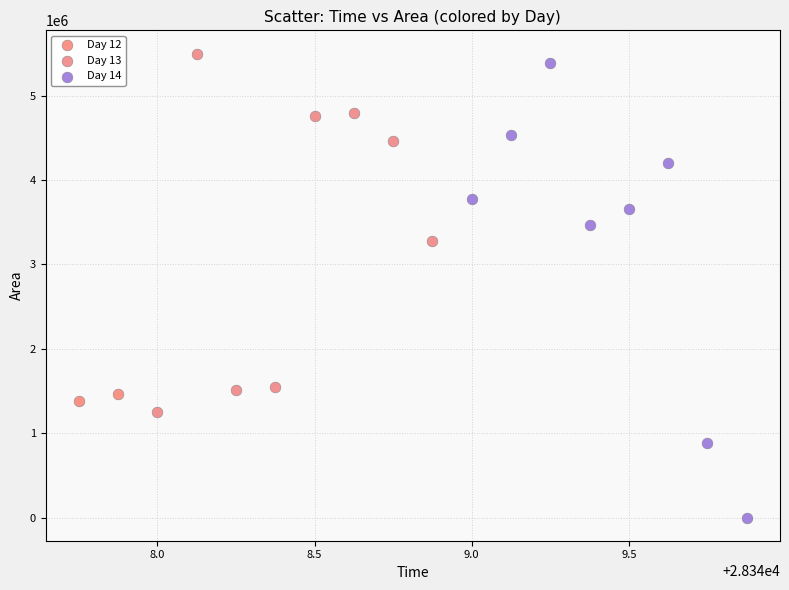

Which series contains the highest Y value?

Day 13